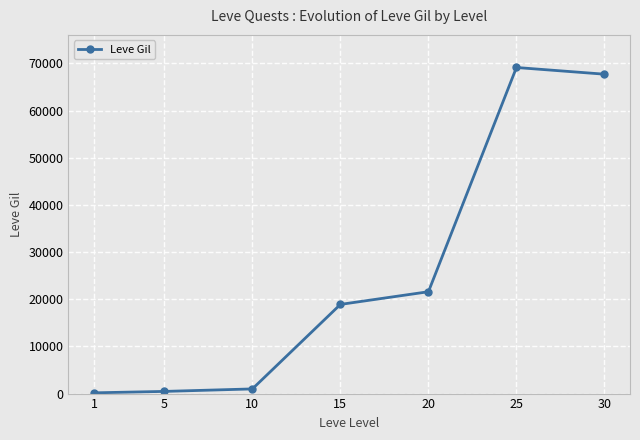

Is it true that the value at 15 is 18910?

True